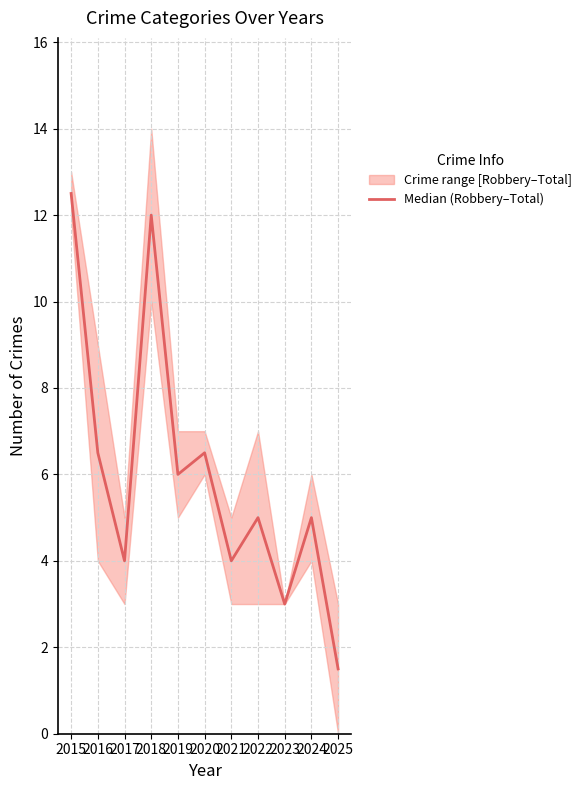

At which label is the value closest to 7?

2016